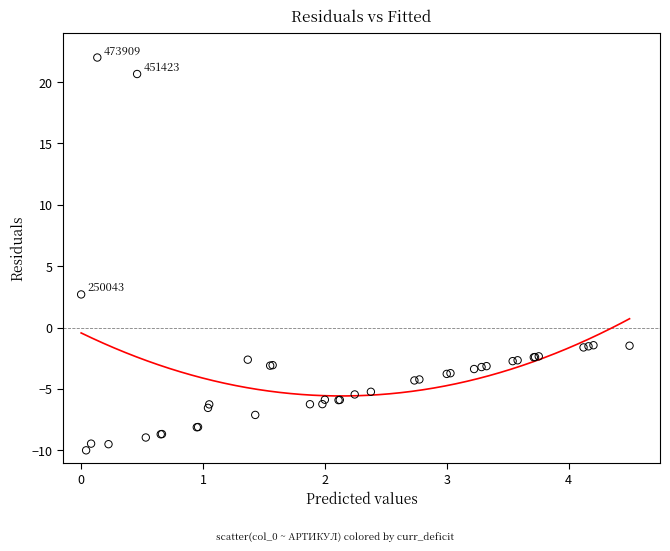

What Y value in the scatter plot is closest to 6?

2.7